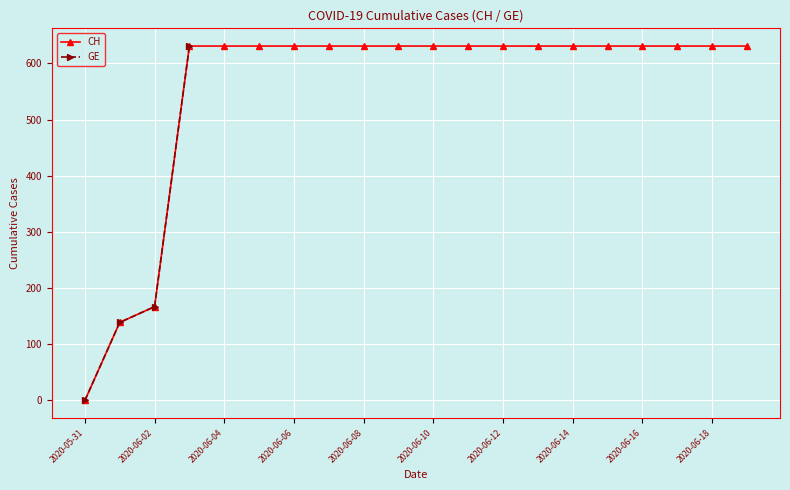

The value of CH at 2020-06-08 is 265. True or false?

False